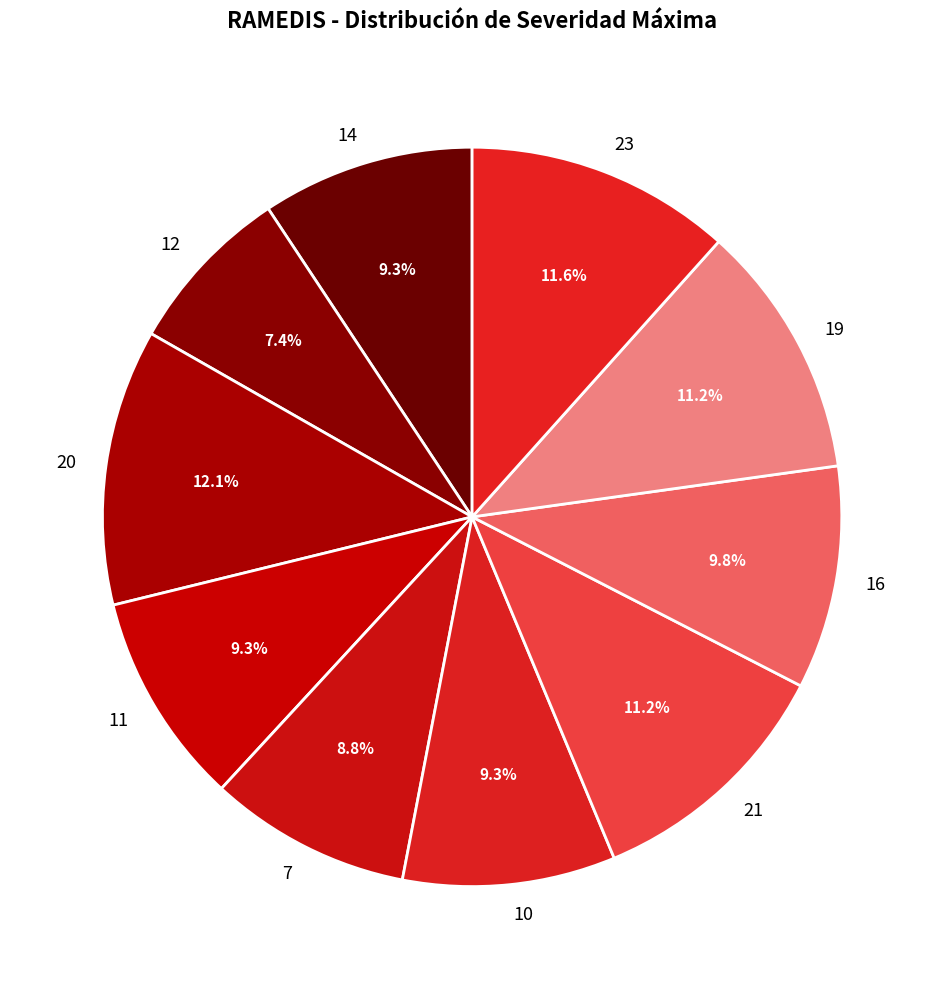

Approximately how many times larger is the value at 11 compared to 21?

0.8